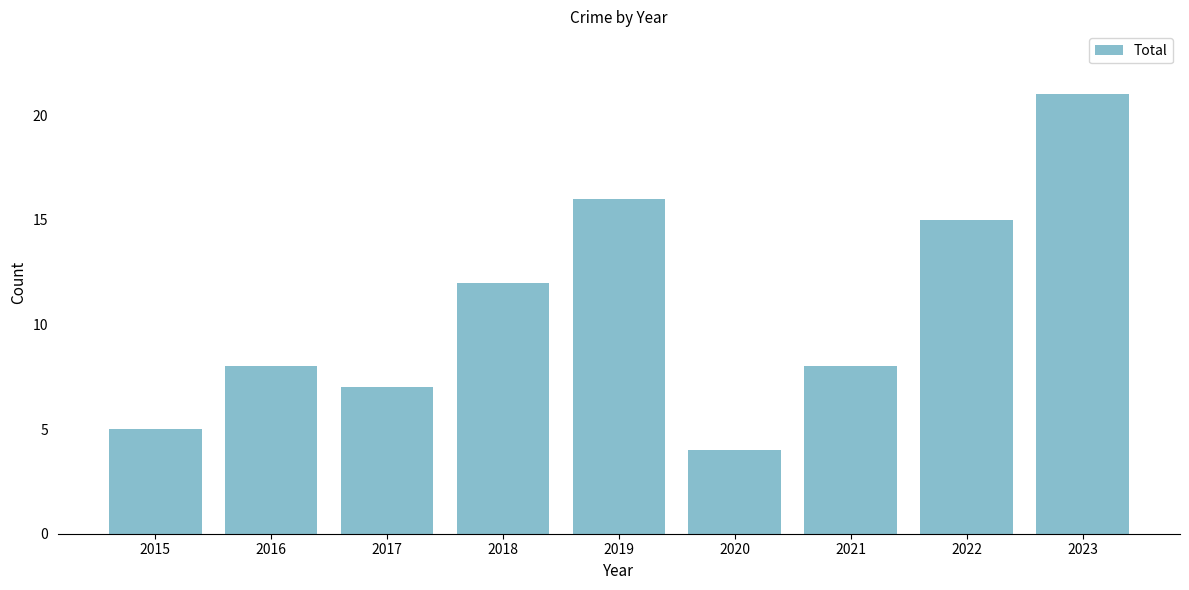

True or false: the data shows 6 at 2020.

False